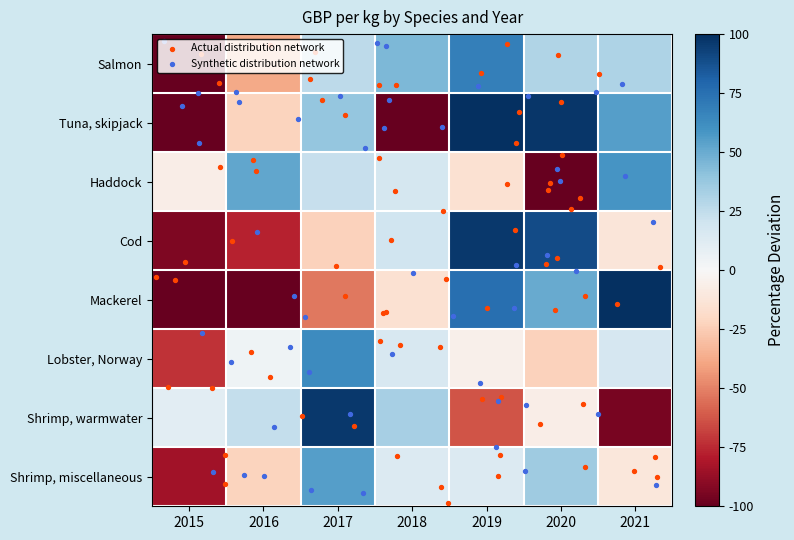

Between 2015 and 2017, which series saw the biggest shift?

Shrimp, miscellaneous